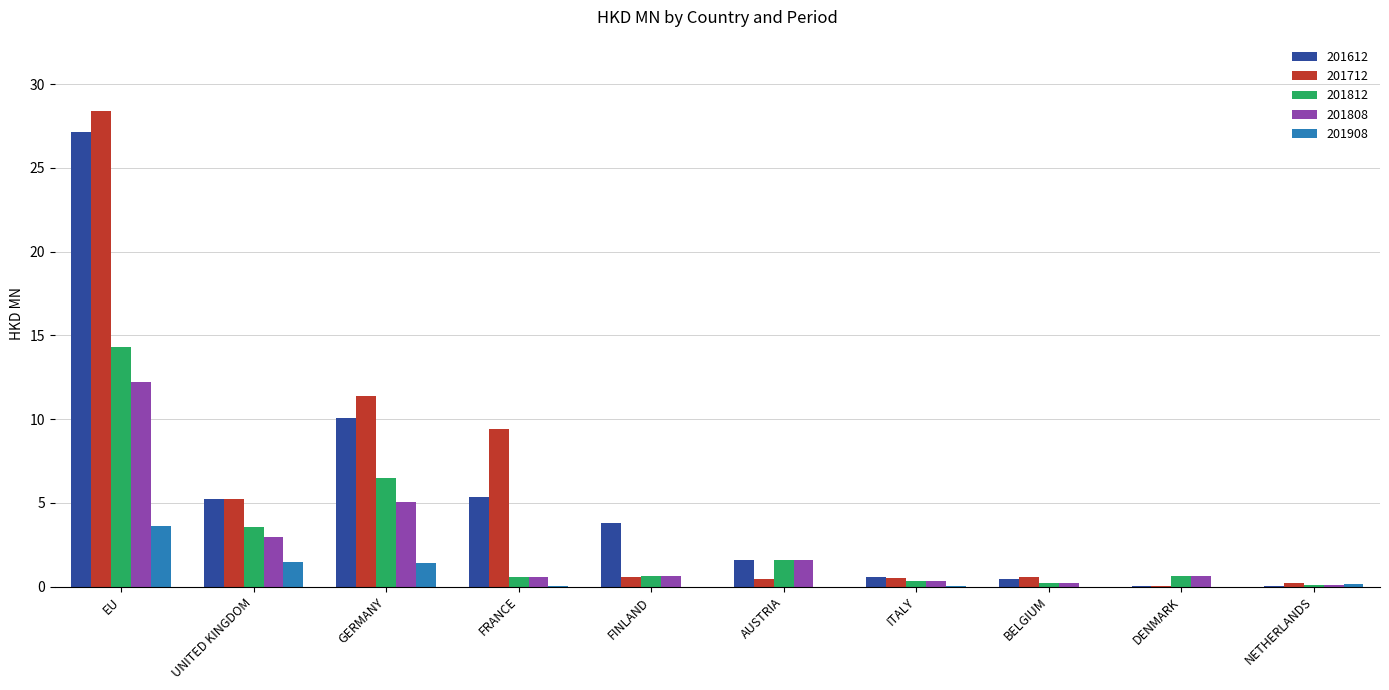

How many groups of bars are there?

10